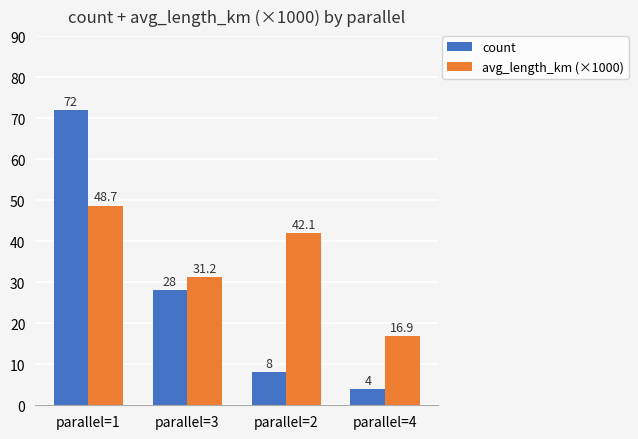

True or false: count has a value of 28.0 at parallel=3.

True